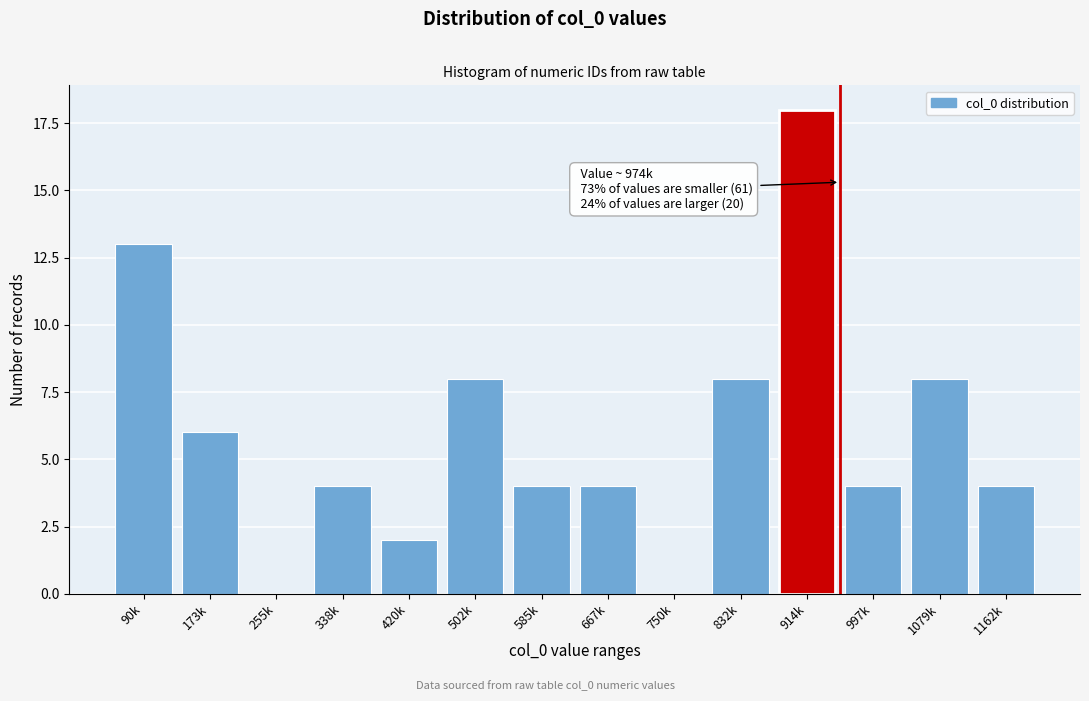

Reading right to left, extract all data points from this chart.

1162k=4	1079k=8	997k=4	914k=18	832k=8	750k=0	667k=4	585k=4	502k=8	420k=2	338k=4	255k=0	173k=6	90k=13